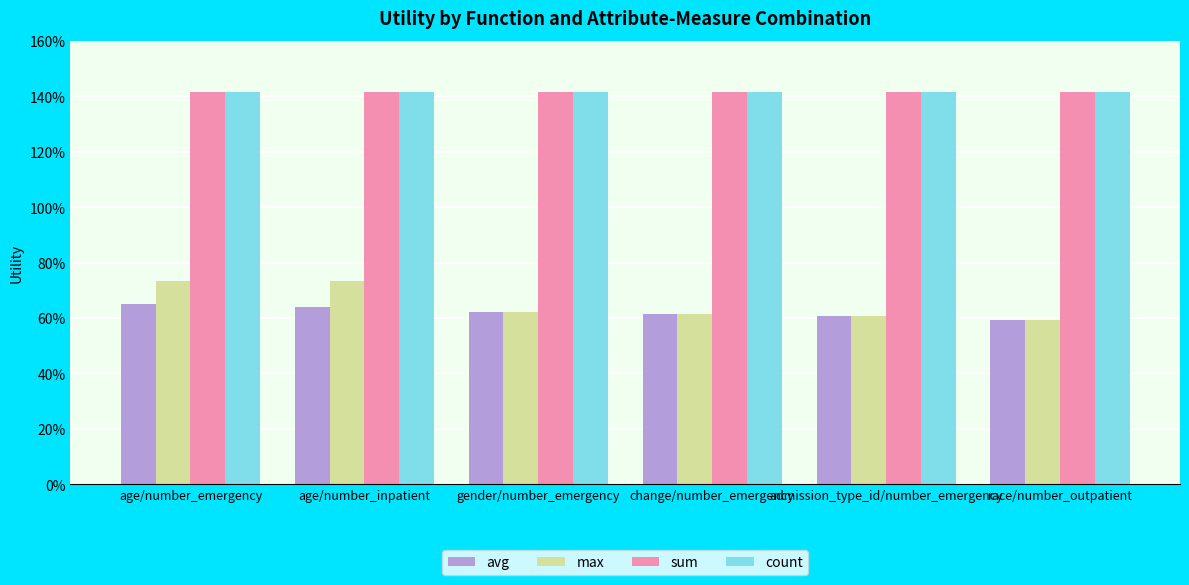

Is the value of avg at gender/number_emergency greater than the value of count at gender/number_emergency?

No